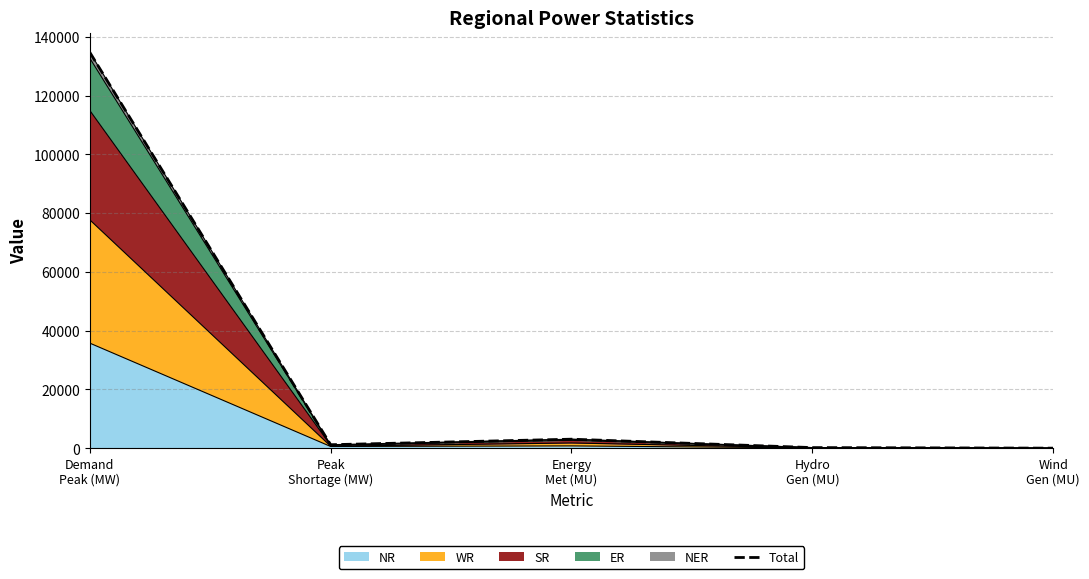

Rank the categories by value from highest to lowest.

Demand
Peak (MW), Energy
Met (MU), Peak
Shortage (MW), Hydro
Gen (MU), Wind
Gen (MU)